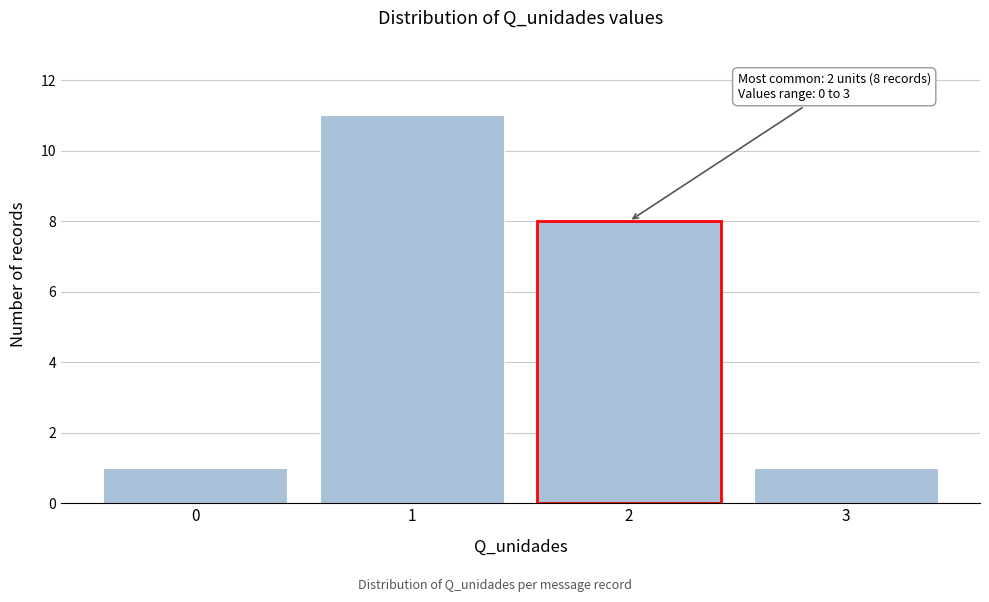

Over which range of the x-axis is the bar tallest?

0.5 to 1.5